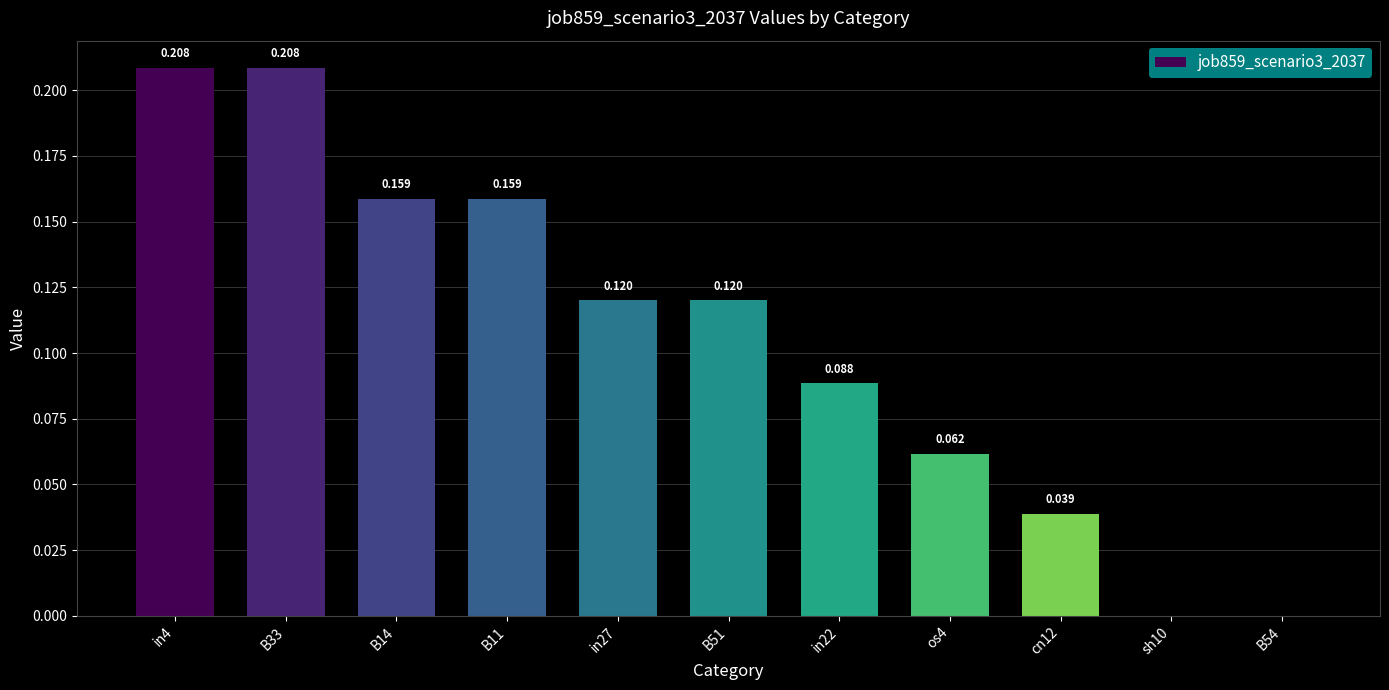

Reading left to right, list all the values displayed in this chart.

0.2	0.2	0.2	0.2	0.1	0.1	0.1	0.1	0.0	0.0	0.0